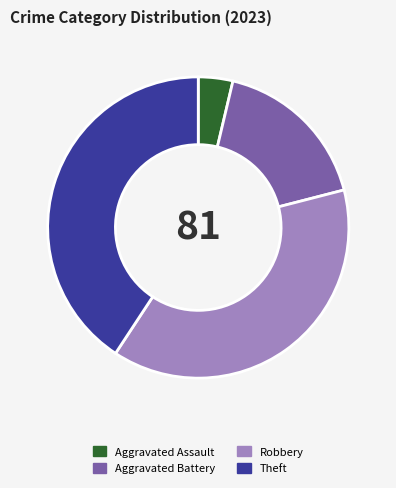

Rank the categories by value from lowest to highest.

Aggravated Assault, Aggravated Battery, Robbery, Theft